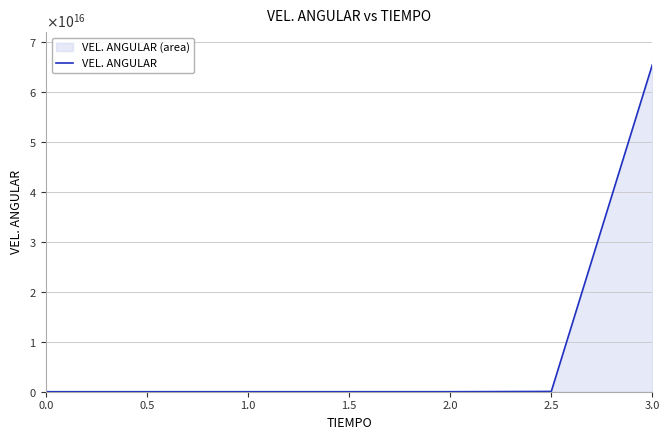

True or false: the data has more than 0 interior local peaks.

False